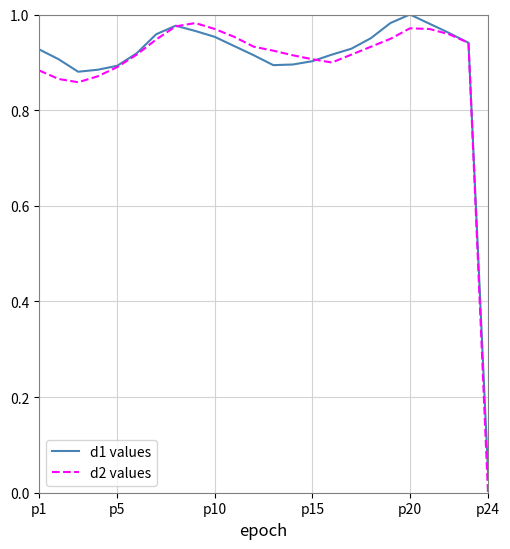

Which series has the largest range (max minus min)?

d2 values